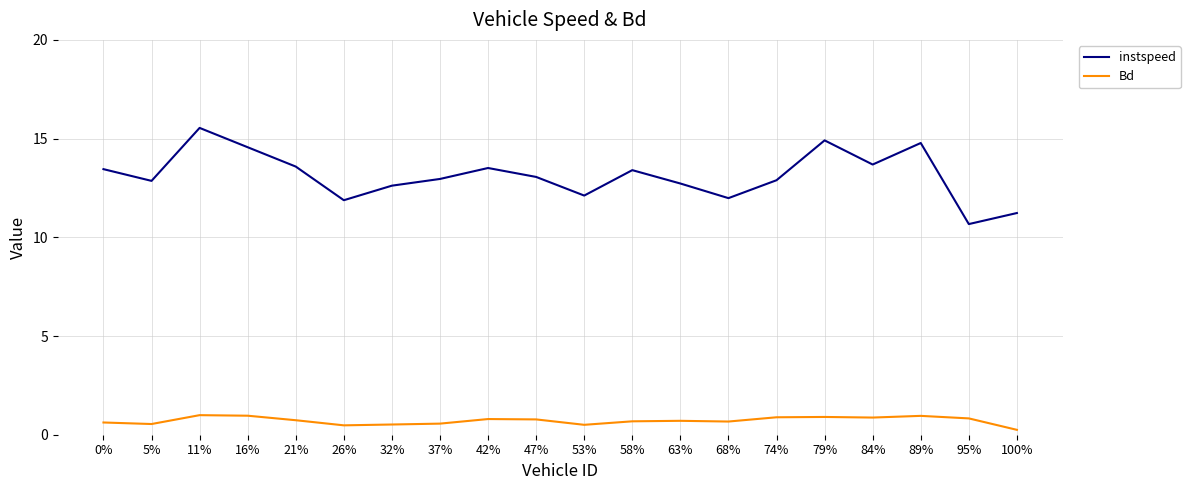

Where is the first local maximum for instspeed?

11%